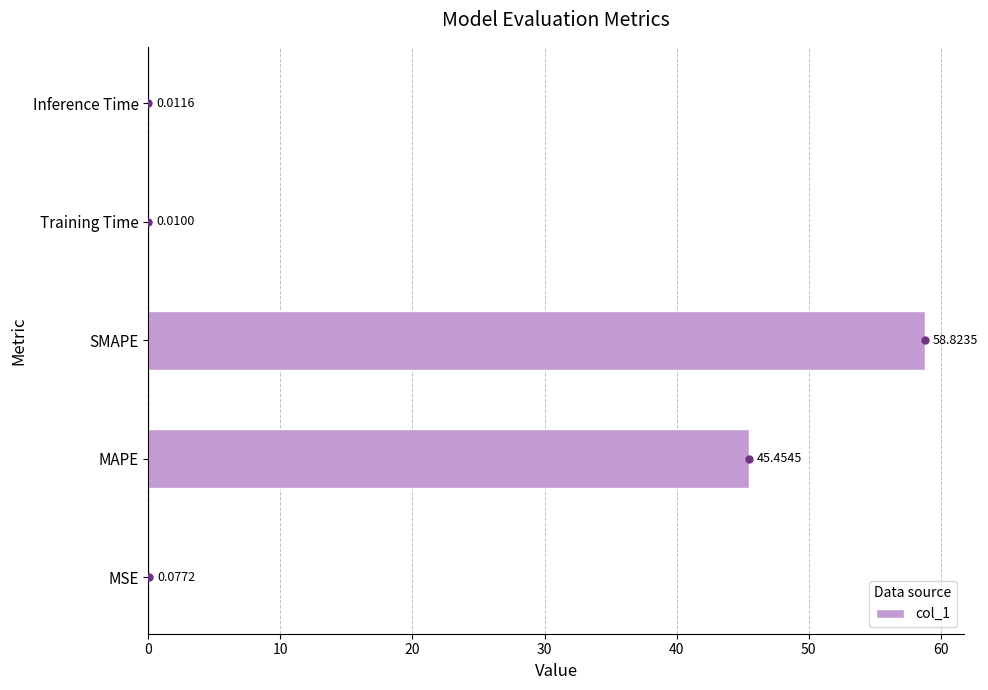

Which category has the highest value across all series?

SMAPE